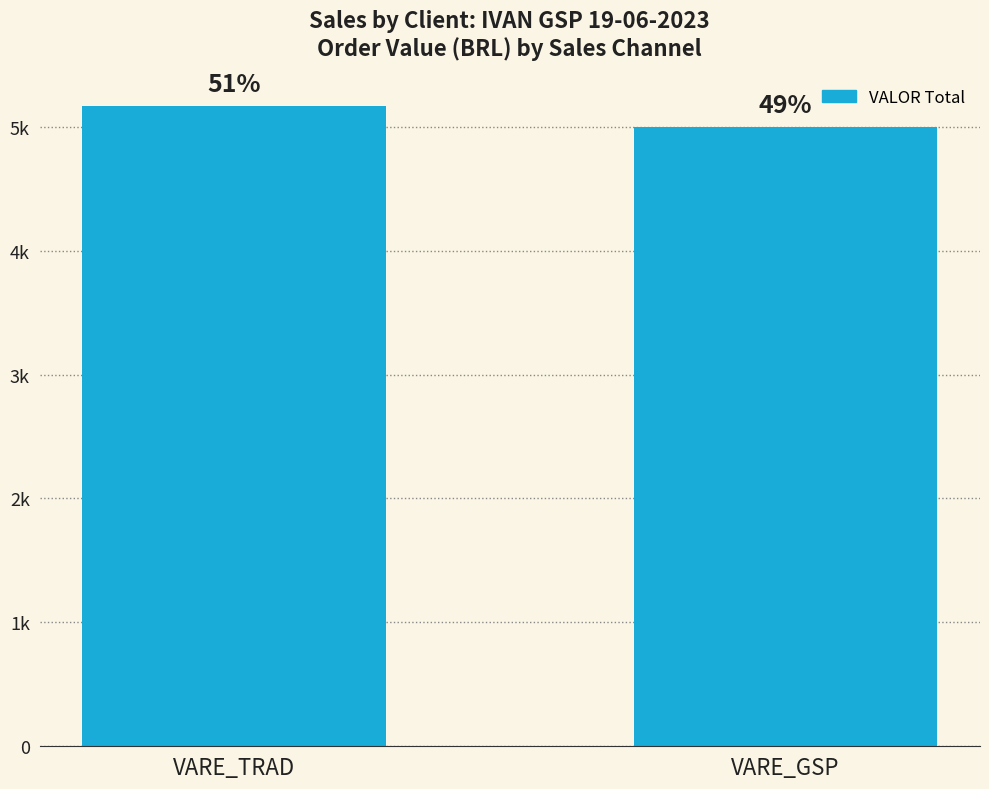

How many values are below 5166?

1